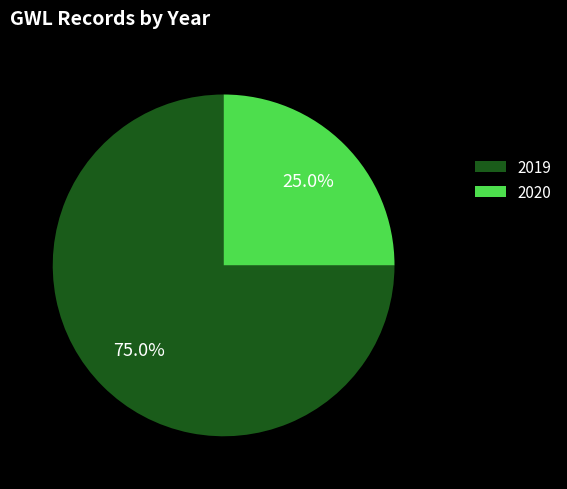

How many segments does this pie chart have?

2